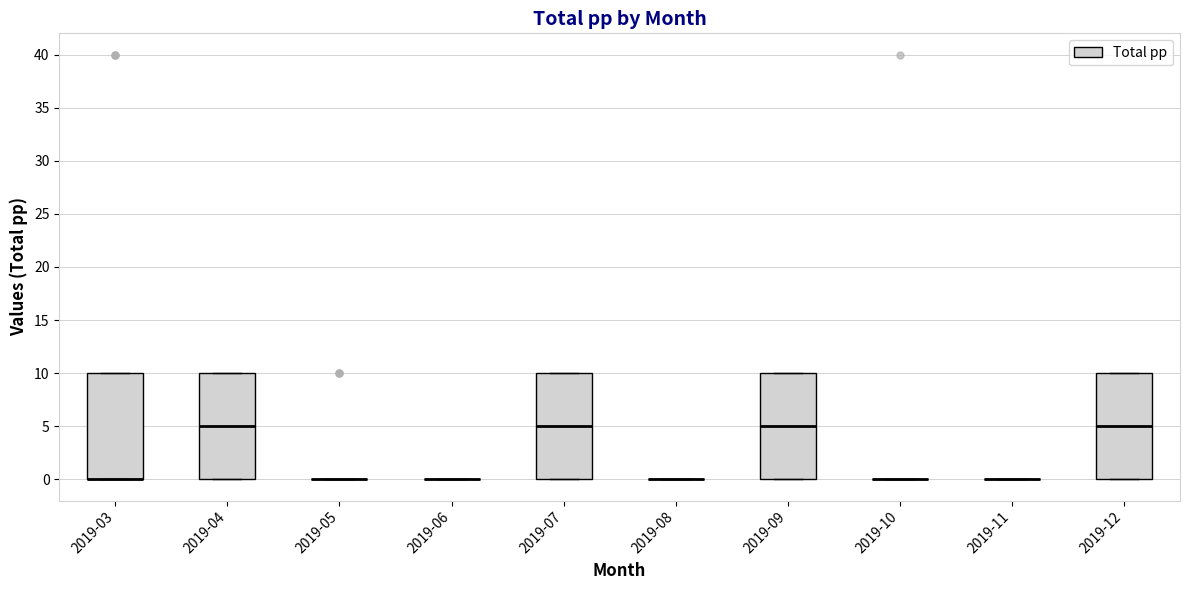

Reading left to right, transcribe this box plot: for each box, give where its median line is, the range the box spans, and where its two whiskers end, as read against the y-axis. The values are not printed on the chart, so give them approximately, as read against the axis.

2019-03: median 0 (drawn on the box's lower edge), box 0 to 10, whiskers 0 to 10
2019-04: median 5, box 0 to 10, whiskers 0 to 10
2019-05: box collapsed to a line at 0, whiskers 0 to 0
2019-06: box collapsed to a line at 0, whiskers 0 to 0
2019-07: median 5, box 0 to 10, whiskers 0 to 10
2019-08: box collapsed to a line at 0, whiskers 0 to 0
2019-09: median 5, box 0 to 10, whiskers 0 to 10
2019-10: box collapsed to a line at 0, whiskers 0 to 0
2019-11: box collapsed to a line at 0, whiskers 0 to 0
2019-12: median 5, box 0 to 10, whiskers 0 to 10